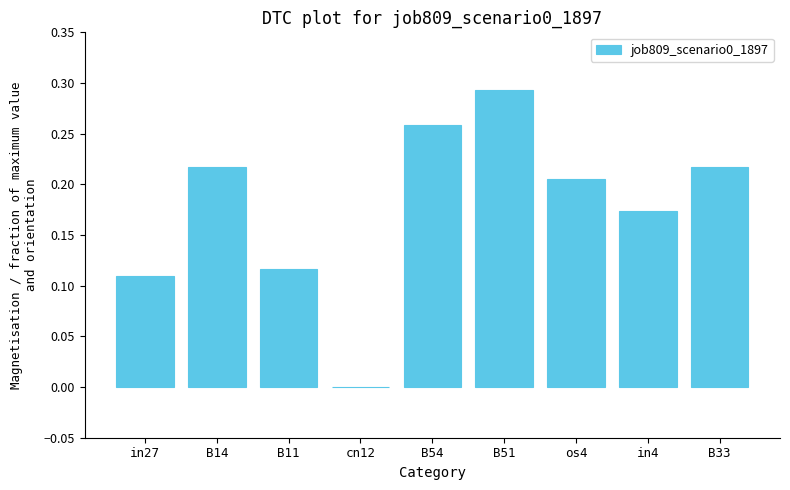

At which category does the chart reach its peak across all series?

B51